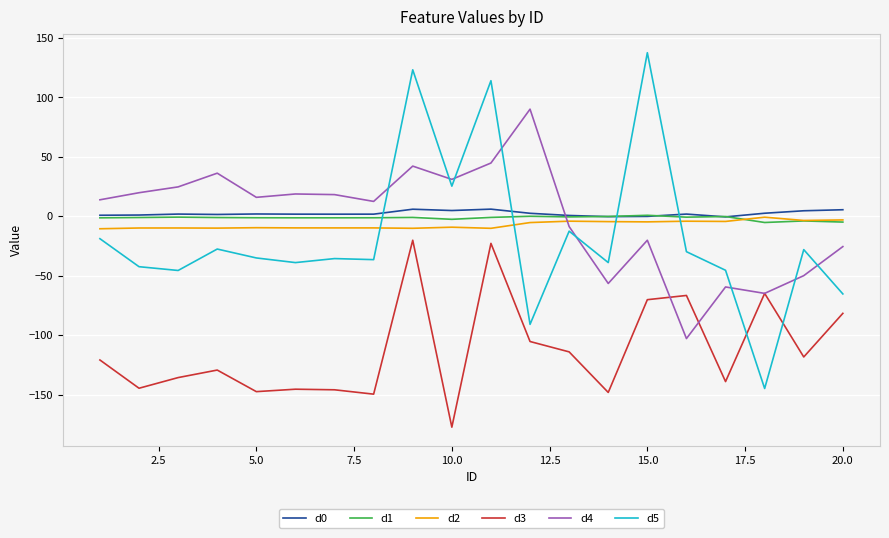

What is the minimum value for d2?

-10.5